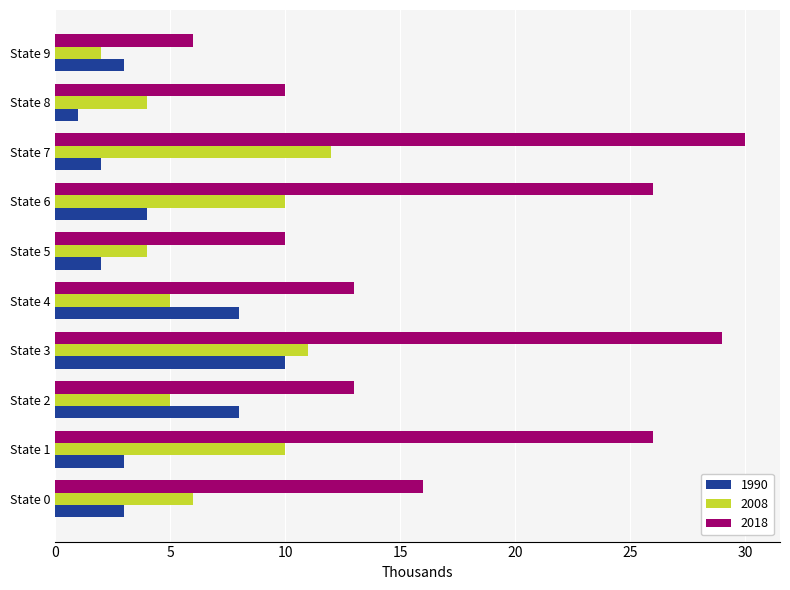

How many data points does each series have?

10